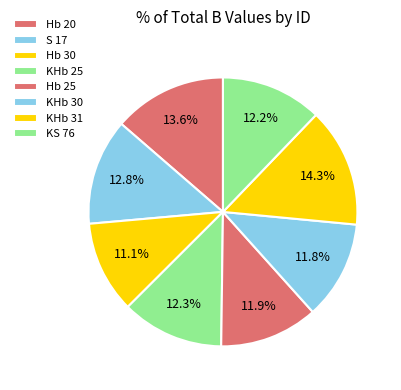

To the nearest percent, what percentage of the pie is Hb 20?

14%